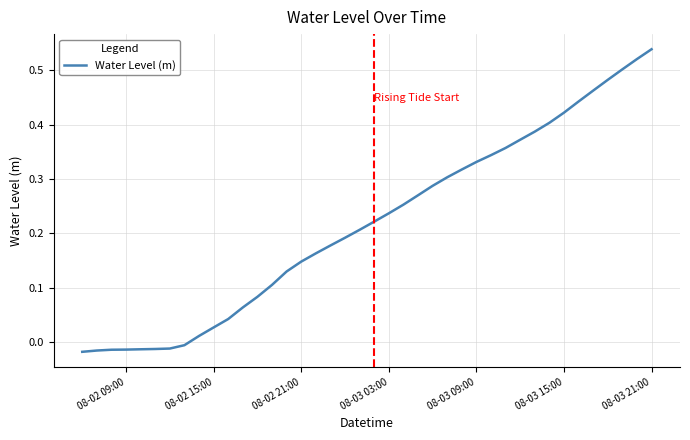

What is the difference between the maximum and minimum values?

0.6